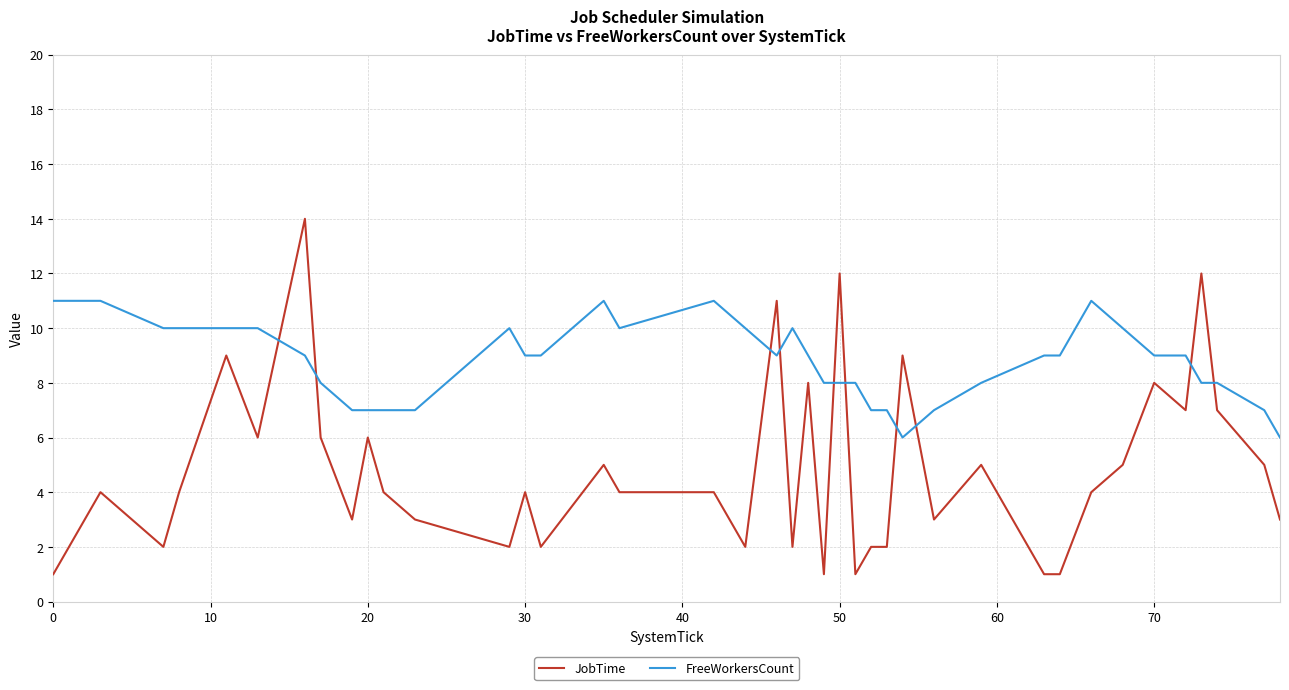

Reading left to right, transcribe all the data shown in this chart.

JobTime: 1	4	2	4	9	6	14	6	3	6	4	3	2	4	2	5	4	4	2	11	2	8	1	12	1	2	2	9	3	5	1	1	4	5	8	7	12	7	5	3
FreeWorkersCount: 11	11	10	10	10	10	9	8	7	7	7	7	10	9	9	11	10	11	10	9	10	9	8	8	8	7	7	6	7	8	9	9	11	10	9	9	8	8	7	6